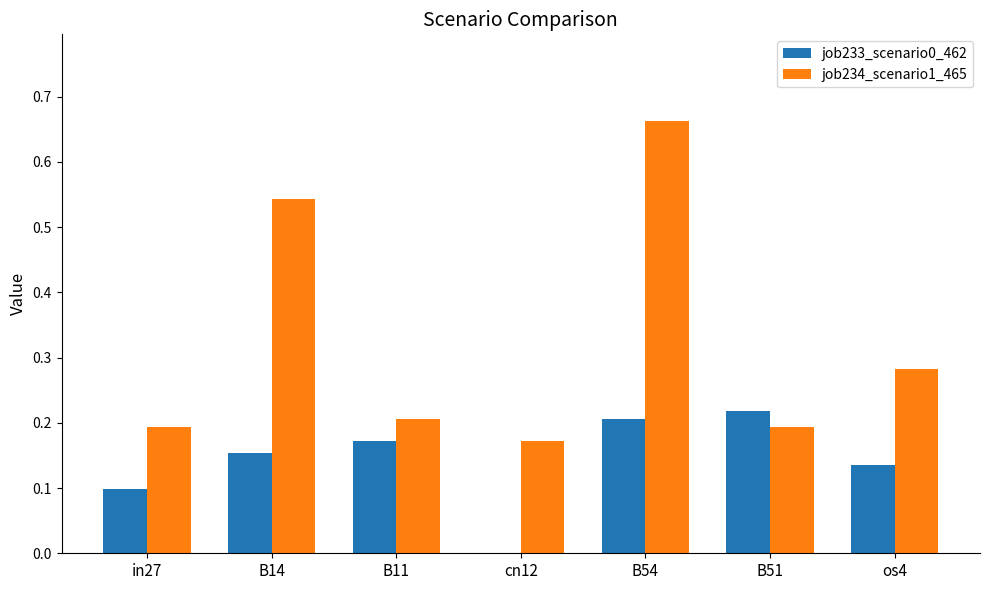

What is the sum of the job233_scenario0_462 values at B14 and B54?

0.4